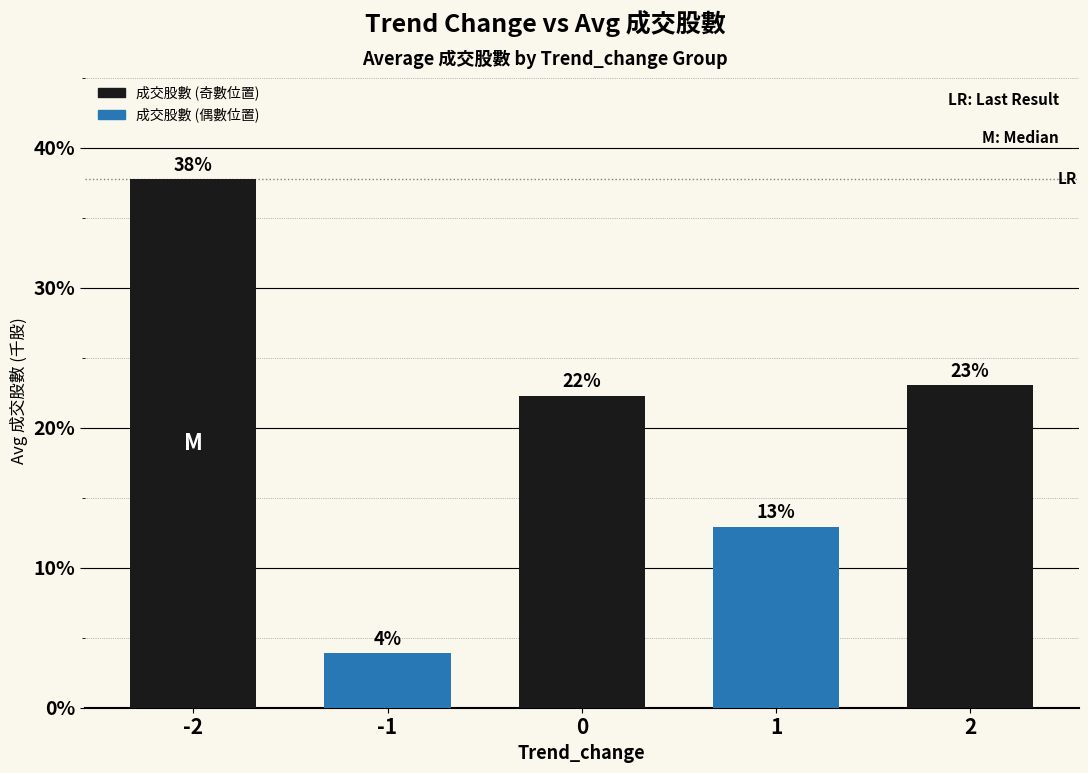

The value at 2 is 36.2. True or false?

False